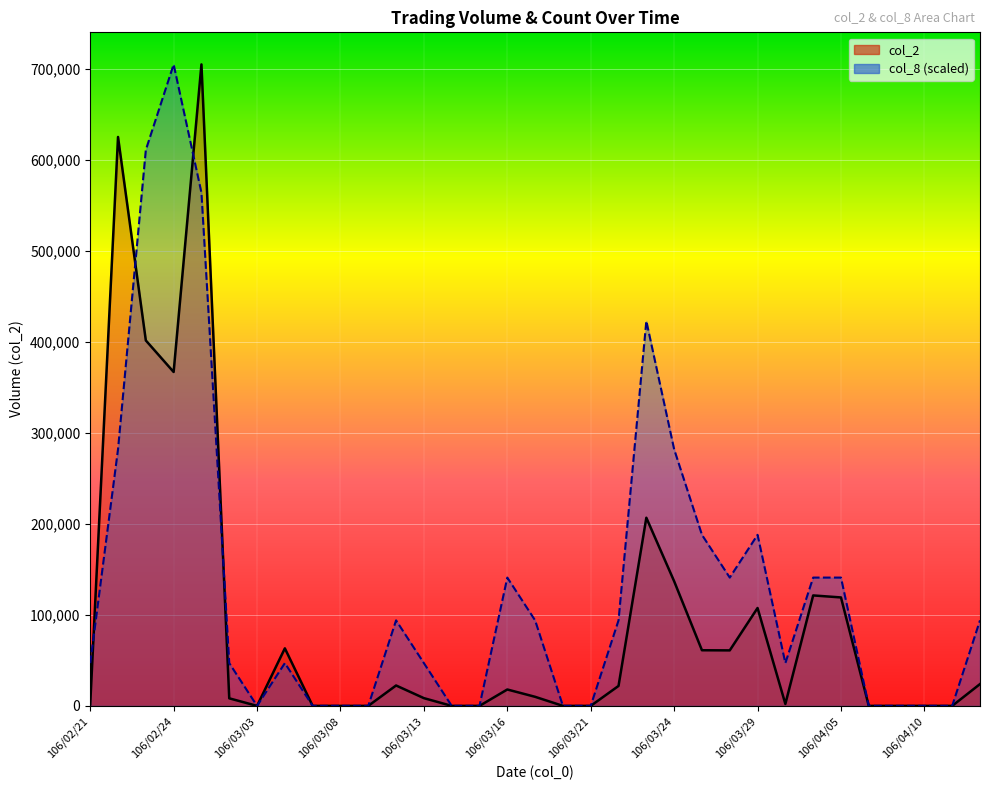

Count the number of categories in the chart.

33